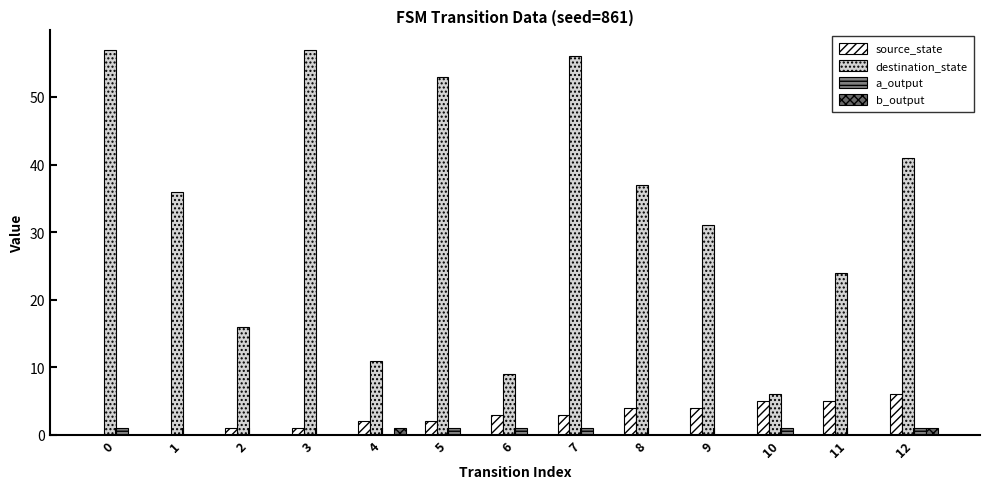

At how many categories does at least one series exceed 14?

10